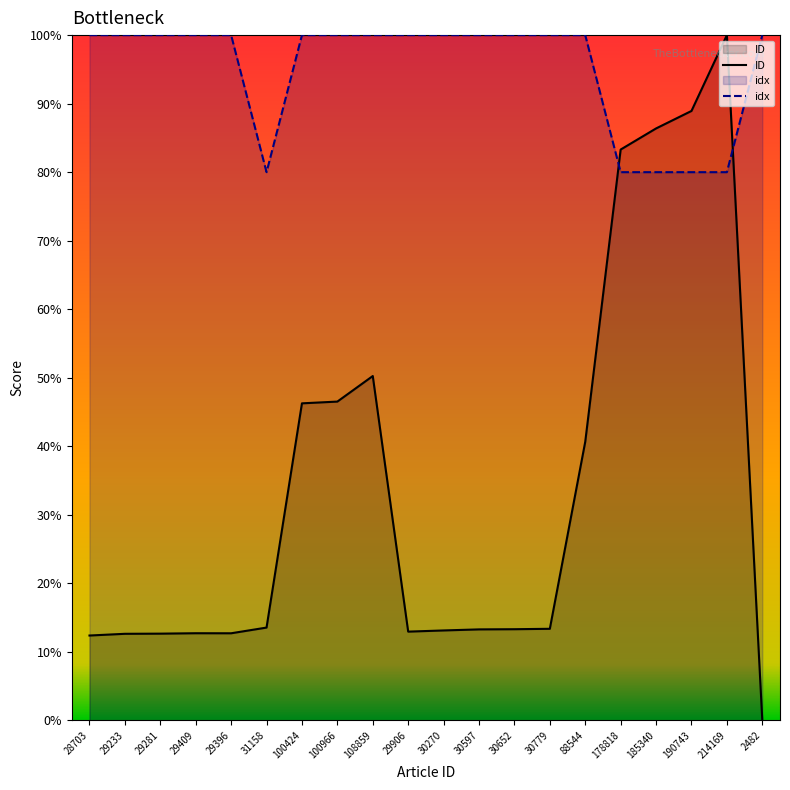

Is it true that idx equals 68.6 at 100966?

False